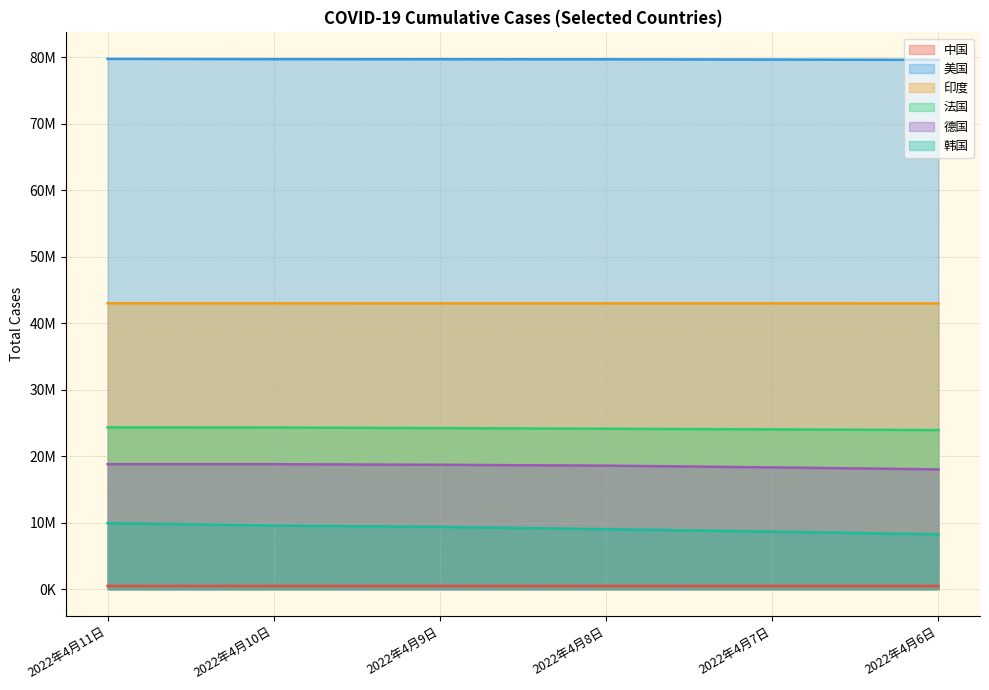

Which label corresponds to the largest value in the chart?

2022年4月11日